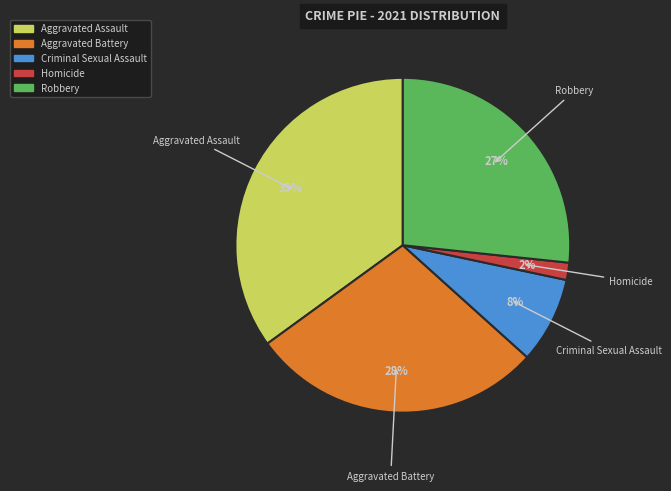

To the nearest percent, what percentage of the pie is Aggravated Battery?

28%